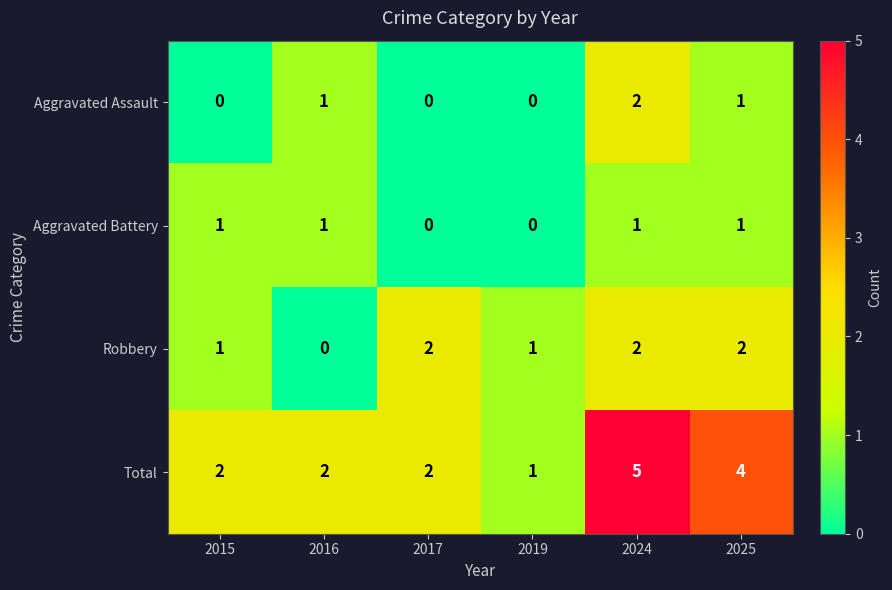

What is the maximum value shown in the chart?

5